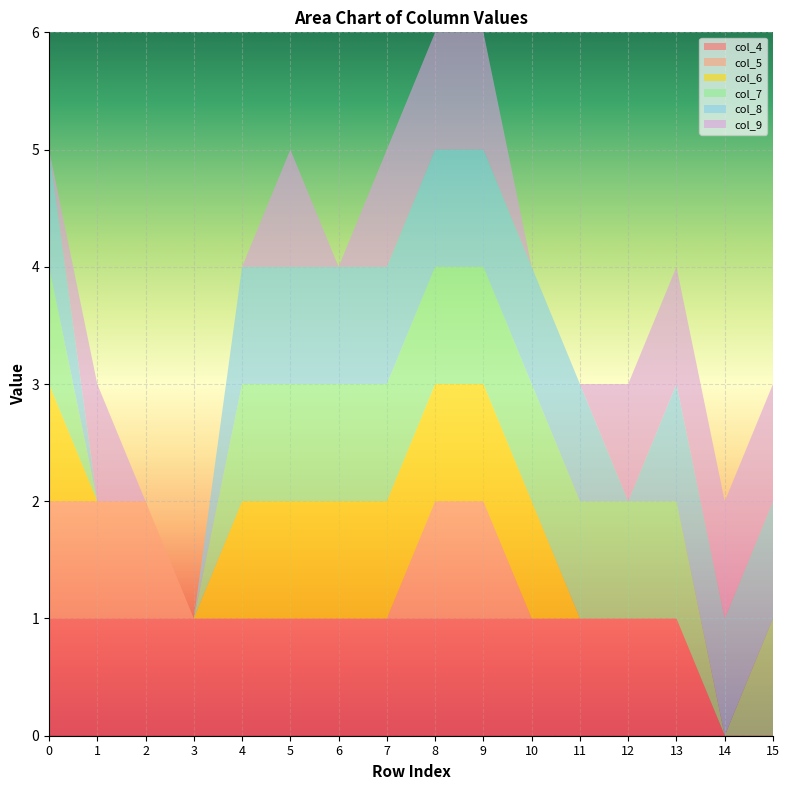

Reading left to right, extract all data points from this chart.

col_4: 0=1	1=1	2=1	3=1	4=1	5=1	6=1	7=1	8=1	9=1	10=1	11=1	12=1	13=1	14=0	15=0
col_5: 0=1	1=1	2=1	3=0	4=0	5=0	6=0	7=0	8=1	9=1	10=0	11=0	12=0	13=0	14=0	15=0
col_6: 0=1	1=0	2=0	3=0	4=1	5=1	6=1	7=1	8=1	9=1	10=1	11=0	12=0	13=0	14=0	15=0
col_7: 0=1	1=0	2=0	3=0	4=1	5=1	6=1	7=1	8=1	9=1	10=1	11=1	12=1	13=1	14=0	15=1
col_8: 0=1	1=0	2=0	3=0	4=1	5=1	6=1	7=1	8=1	9=1	10=1	11=1	12=0	13=1	14=1	15=1
col_9: 0=0	1=1	2=0	3=0	4=0	5=1	6=0	7=1	8=1	9=1	10=0	11=0	12=1	13=1	14=1	15=1